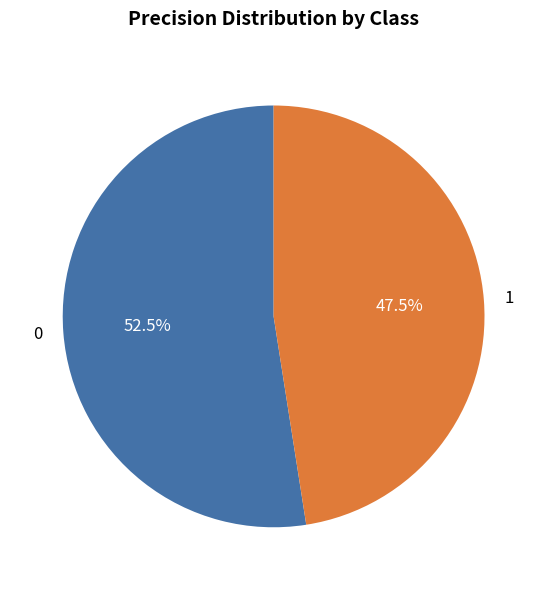

To the nearest percent, what is the difference between the 1 and 0 slice percentages?

5%